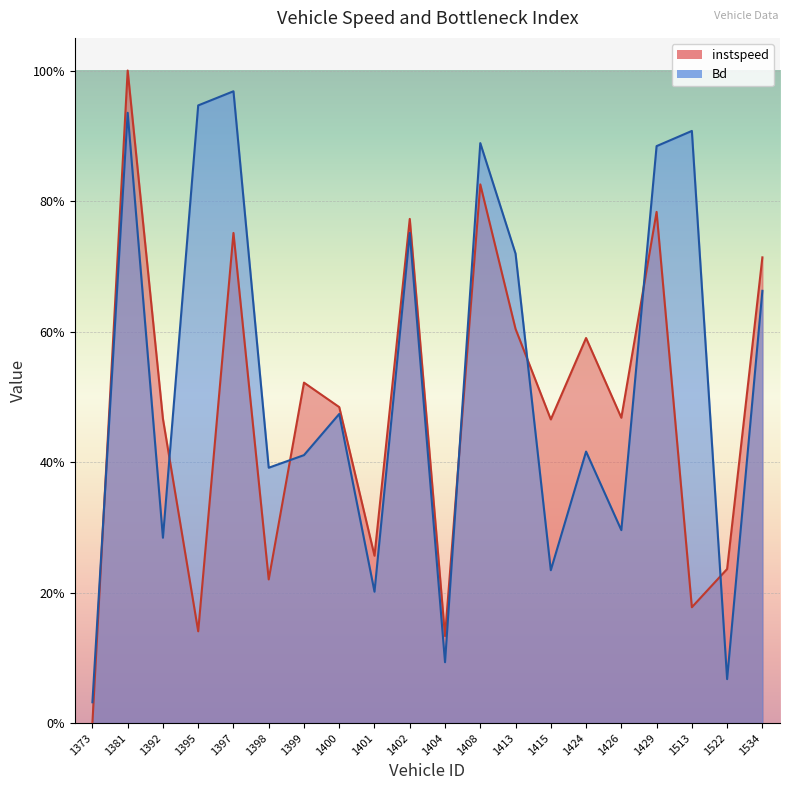

At how many categories does at least one series exceed 0?

20